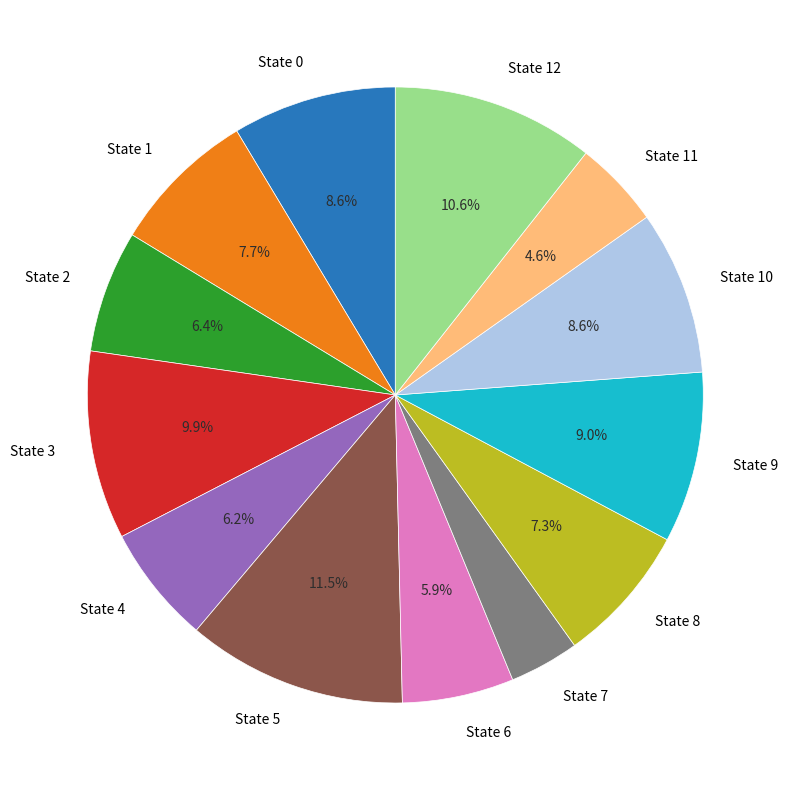

What is the total percentage of State 2 and State 12?

17.0%